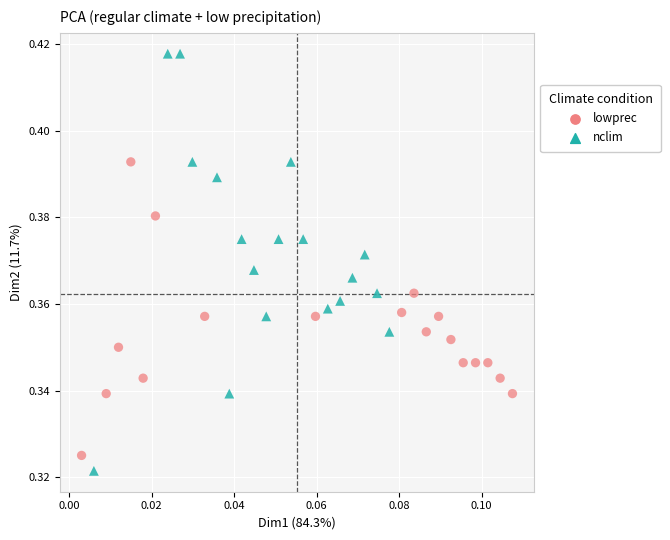

Which series reaches the maximum Y coordinate?

nclim